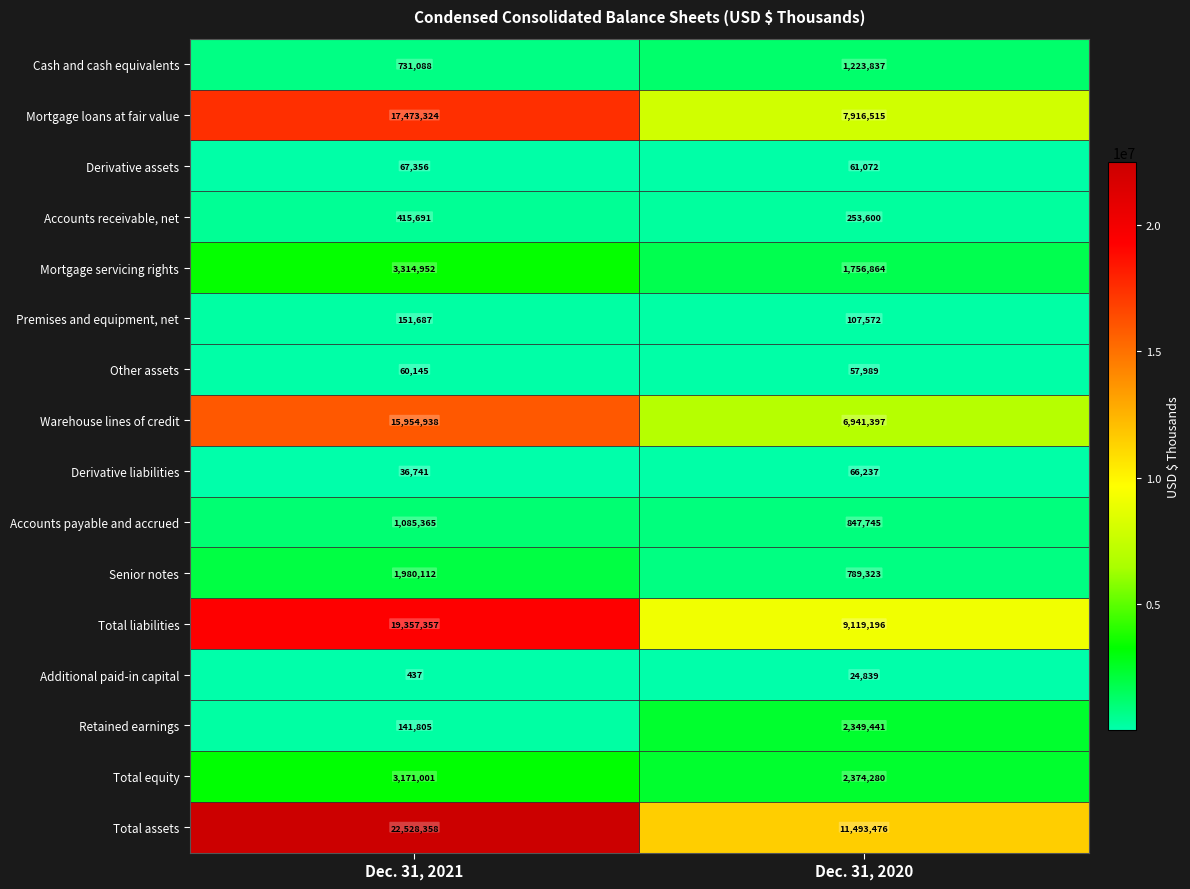

At which label is Senior notes closest to 1384717?

Dec. 31, 2020